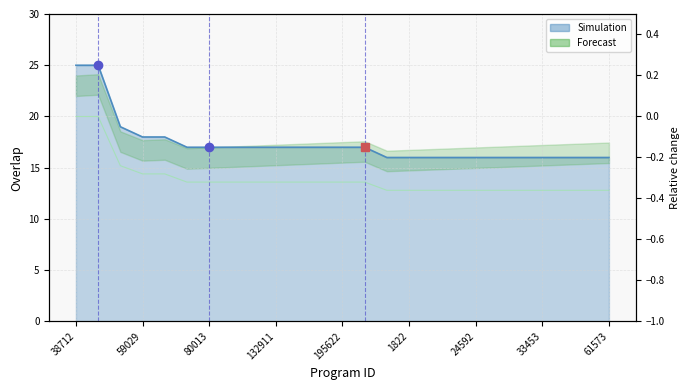

What is the label of the 6th point from the right?

29152